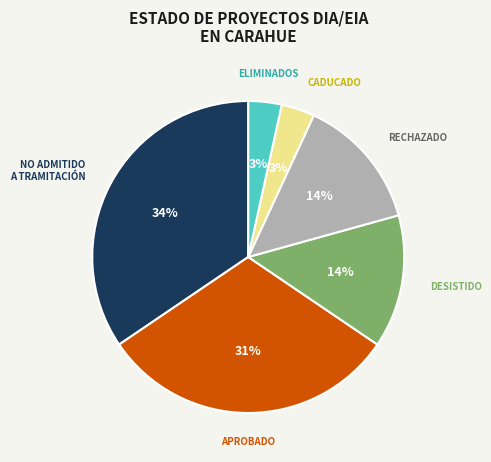

Does any single category account for the majority?

No